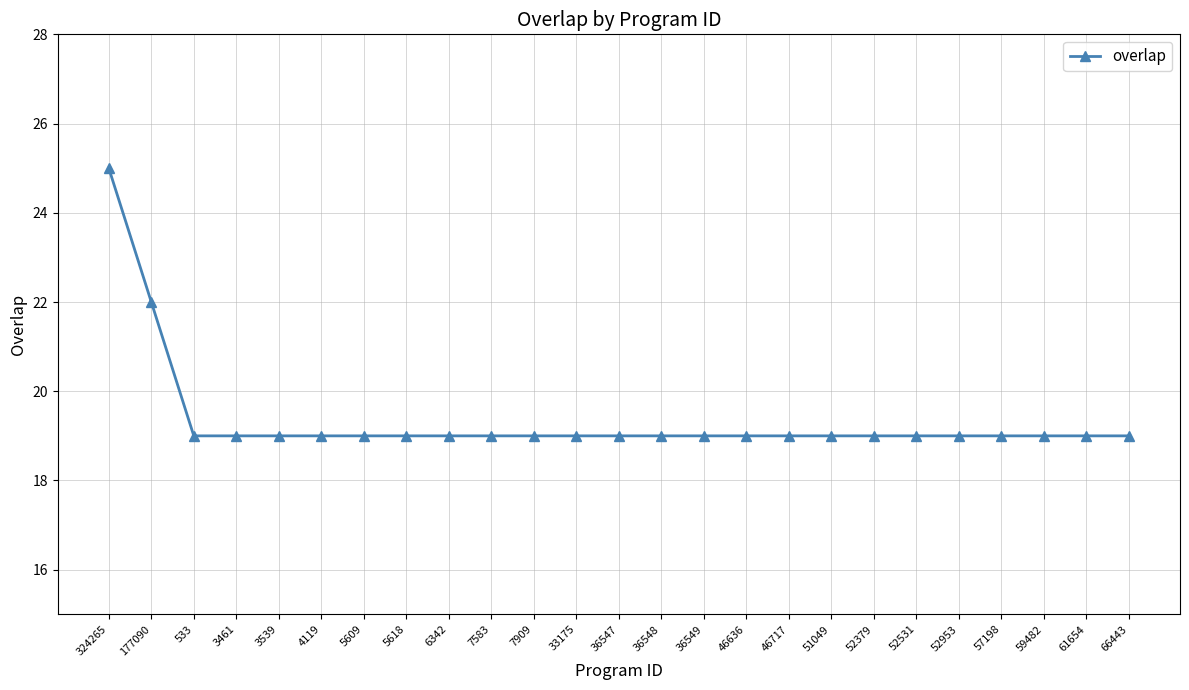

Reading right to left, what are all the values shown in this chart?

19	19	19	19	19	19	19	19	19	19	19	19	19	19	19	19	19	19	19	19	19	19	19	22	25